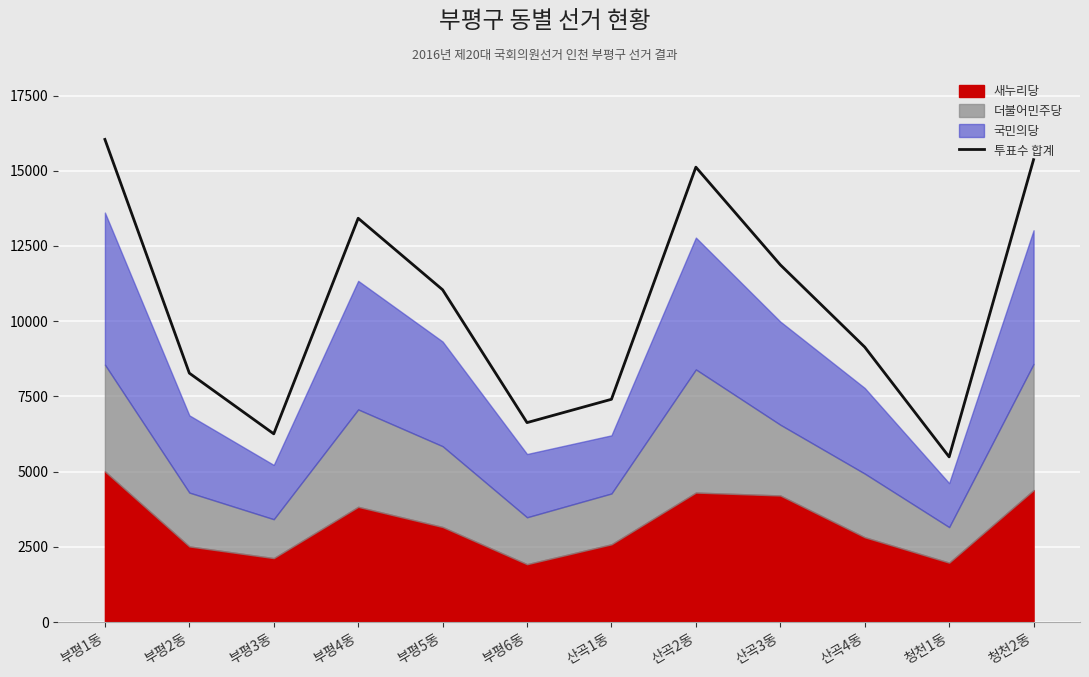

How many points are higher than both their immediate neighbors (excluding endpoints)?

2